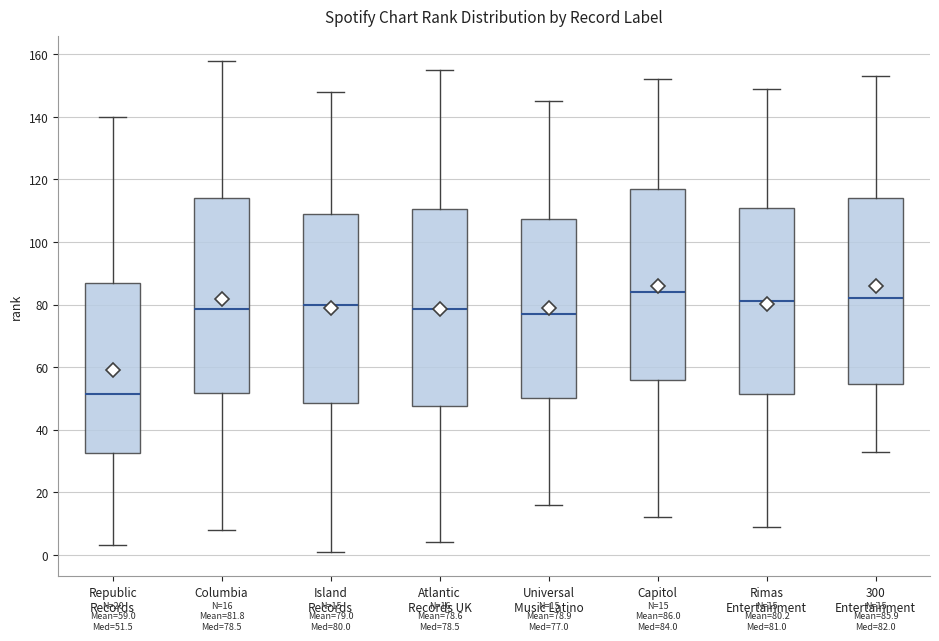

Which box's median line is the highest?

Capitol